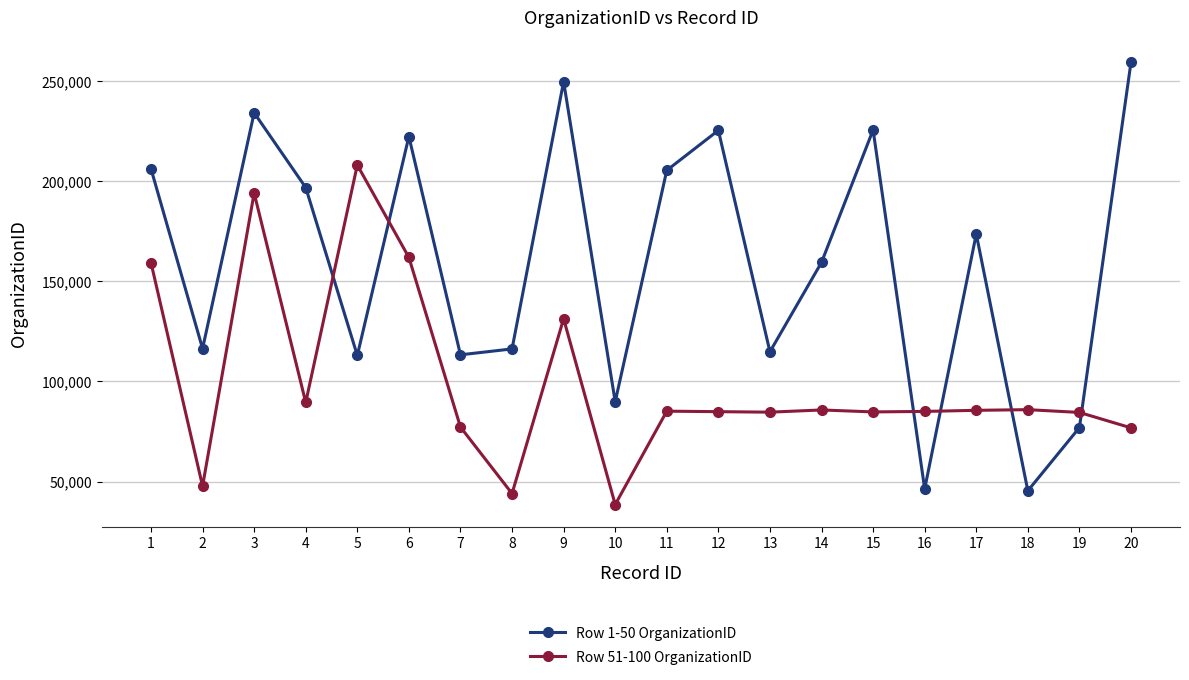

What is the difference between the second highest and minimum values in the Row 1-50 OrganizationID series?

204351